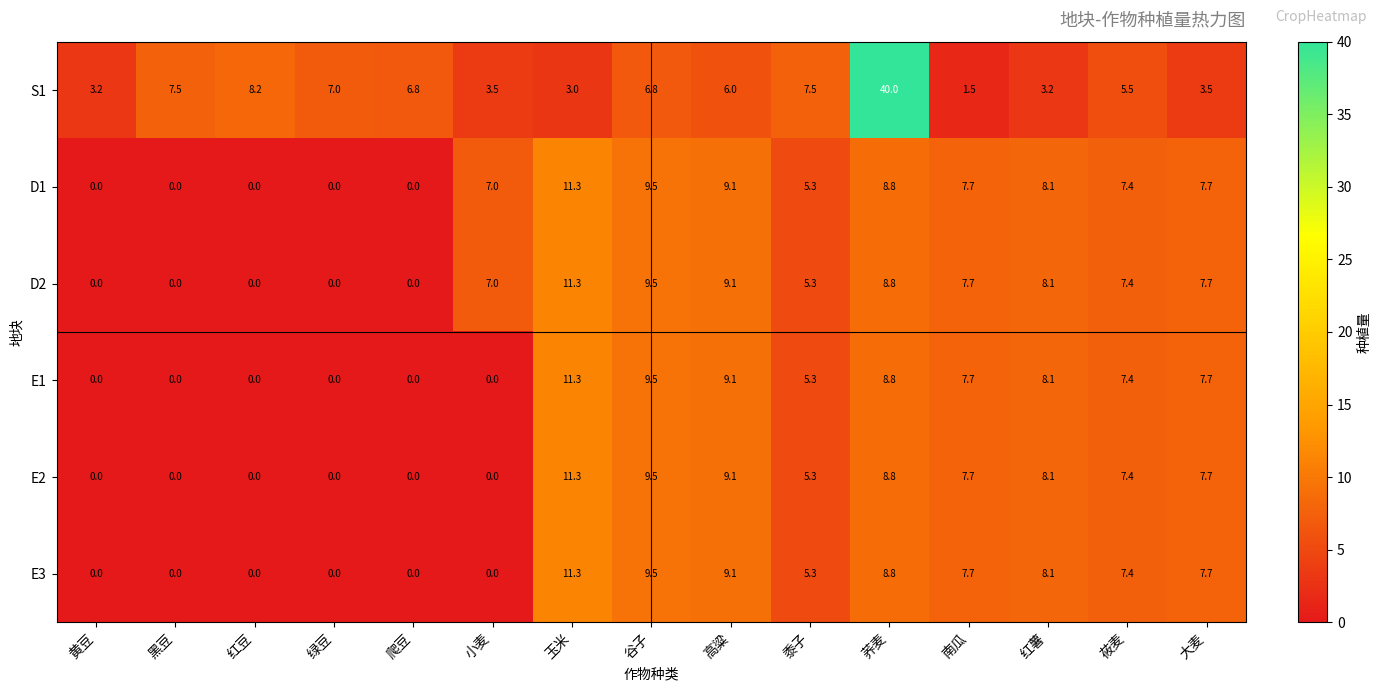

What is the maximum value shown in the chart?

40.0